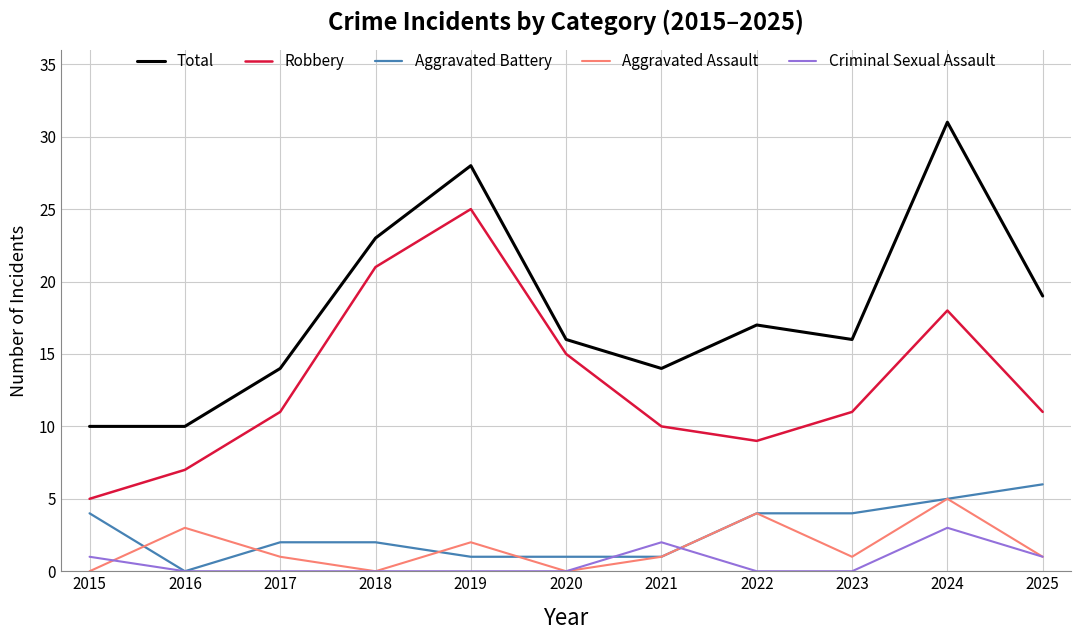

The Robbery series shows 11 at 2025. True or false?

True